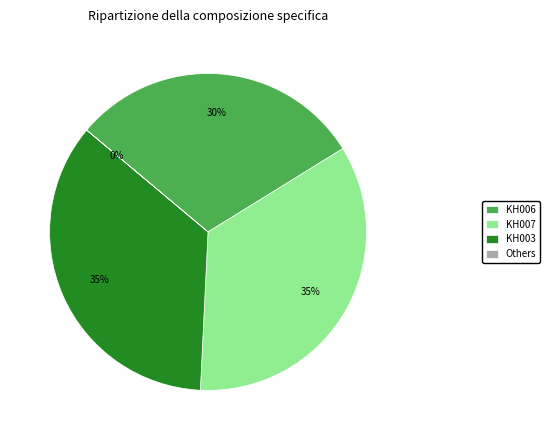

To the nearest percent, what is the average slice percentage?

25%